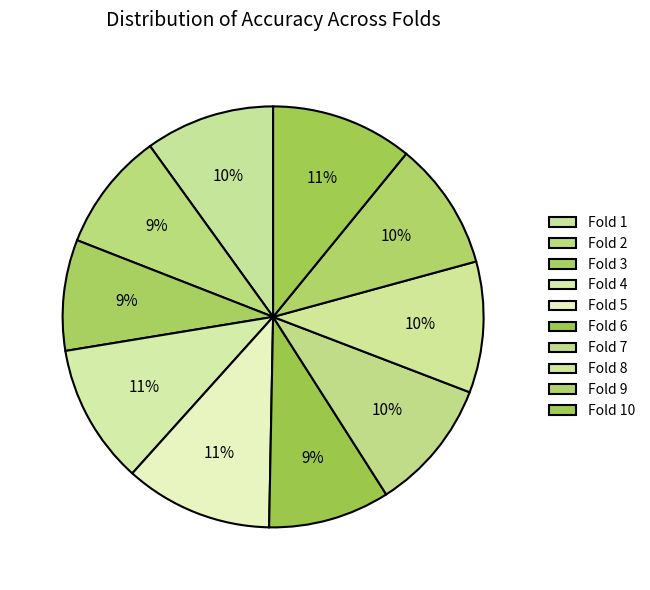

Rank the categories by value from lowest to highest.

Fold 3, Fold 2, Fold 6, Fold 9, Fold 1, Fold 8, Fold 7, Fold 4, Fold 10, Fold 5